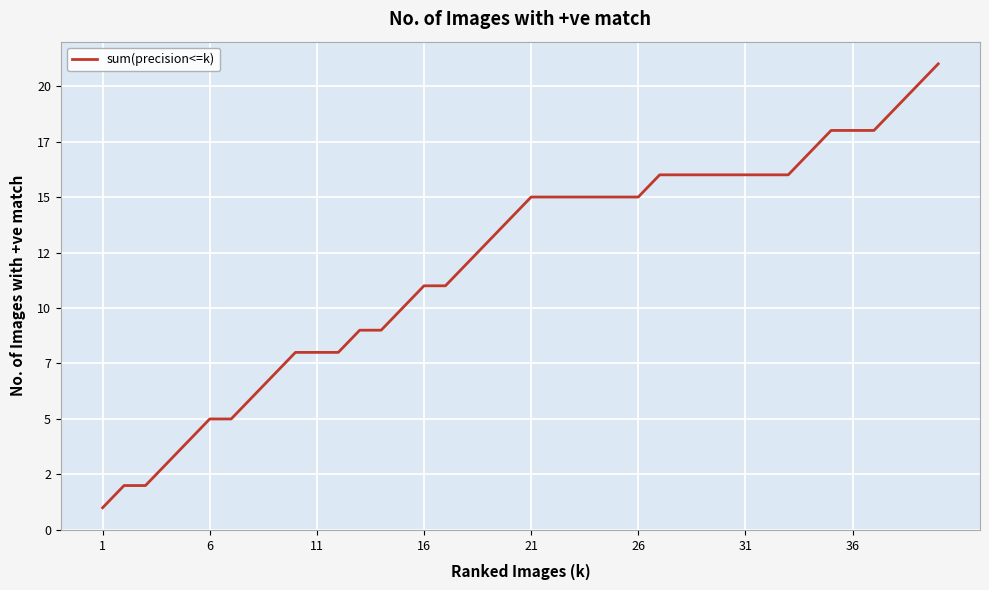

Reading right to left, extract all data points from this chart.

21	20	19	18	18	18	17	16	16	16	16	16	16	16	15	15	15	15	15	15	14	13	12	11	11	10	9	9	8	8	8	7	6	5	5	4	3	2	2	1